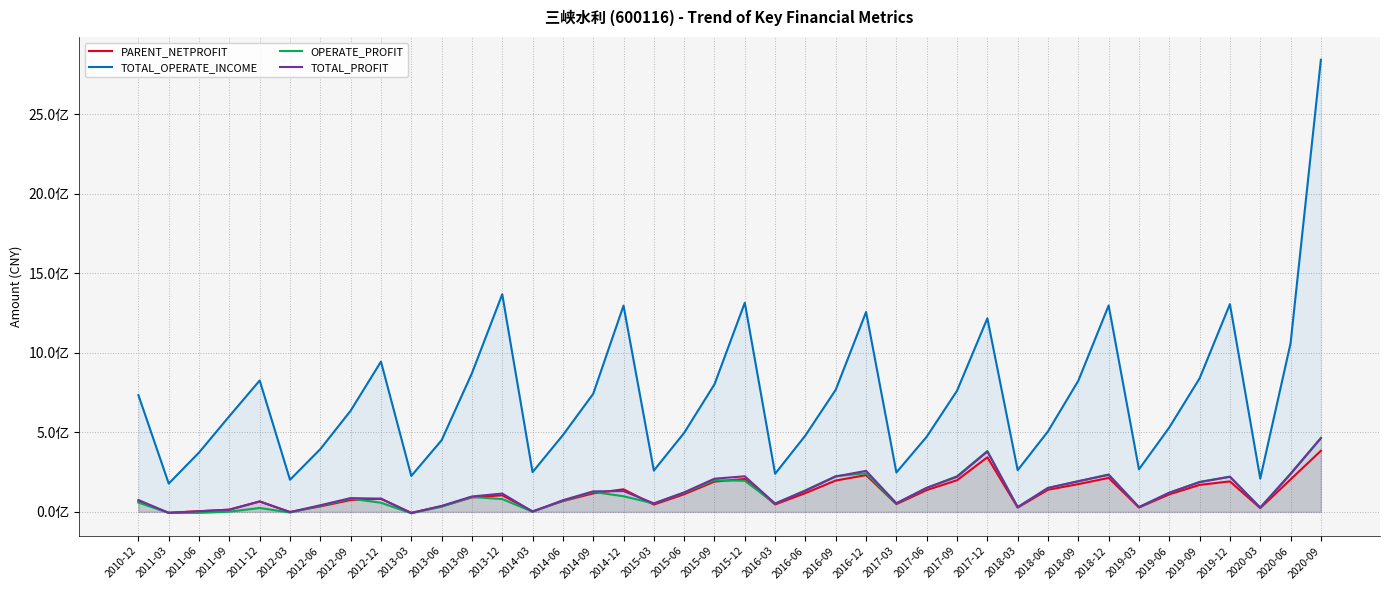

Does the chart have visible grid lines?

Yes